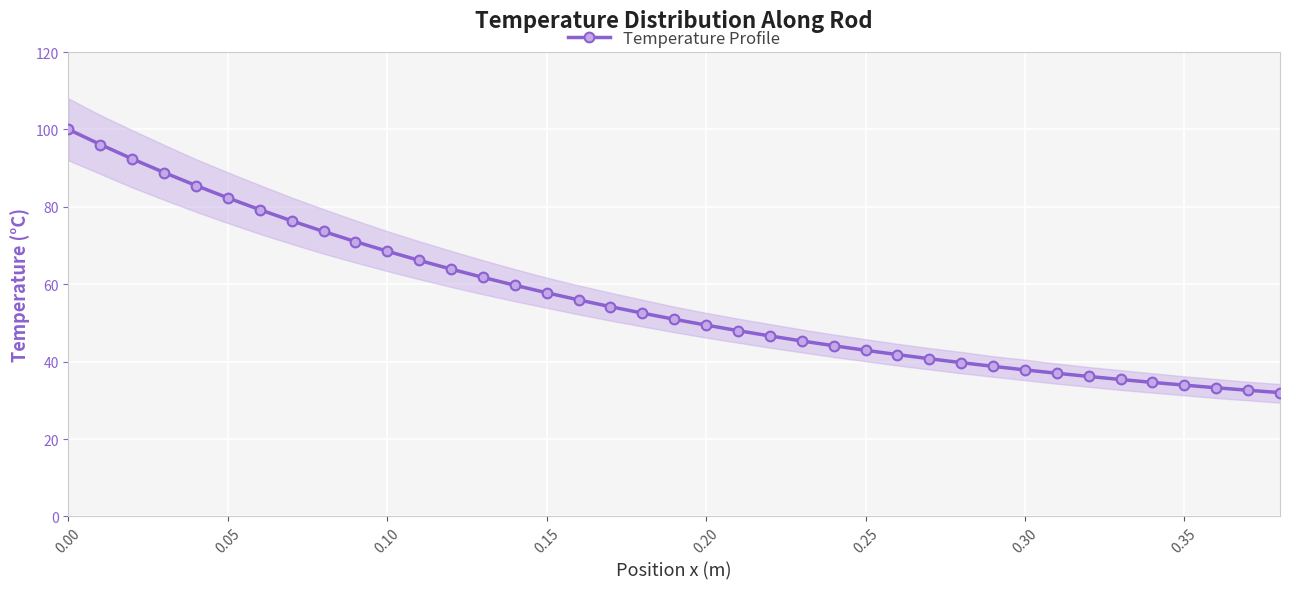

What is the sum of all values?

2187.3